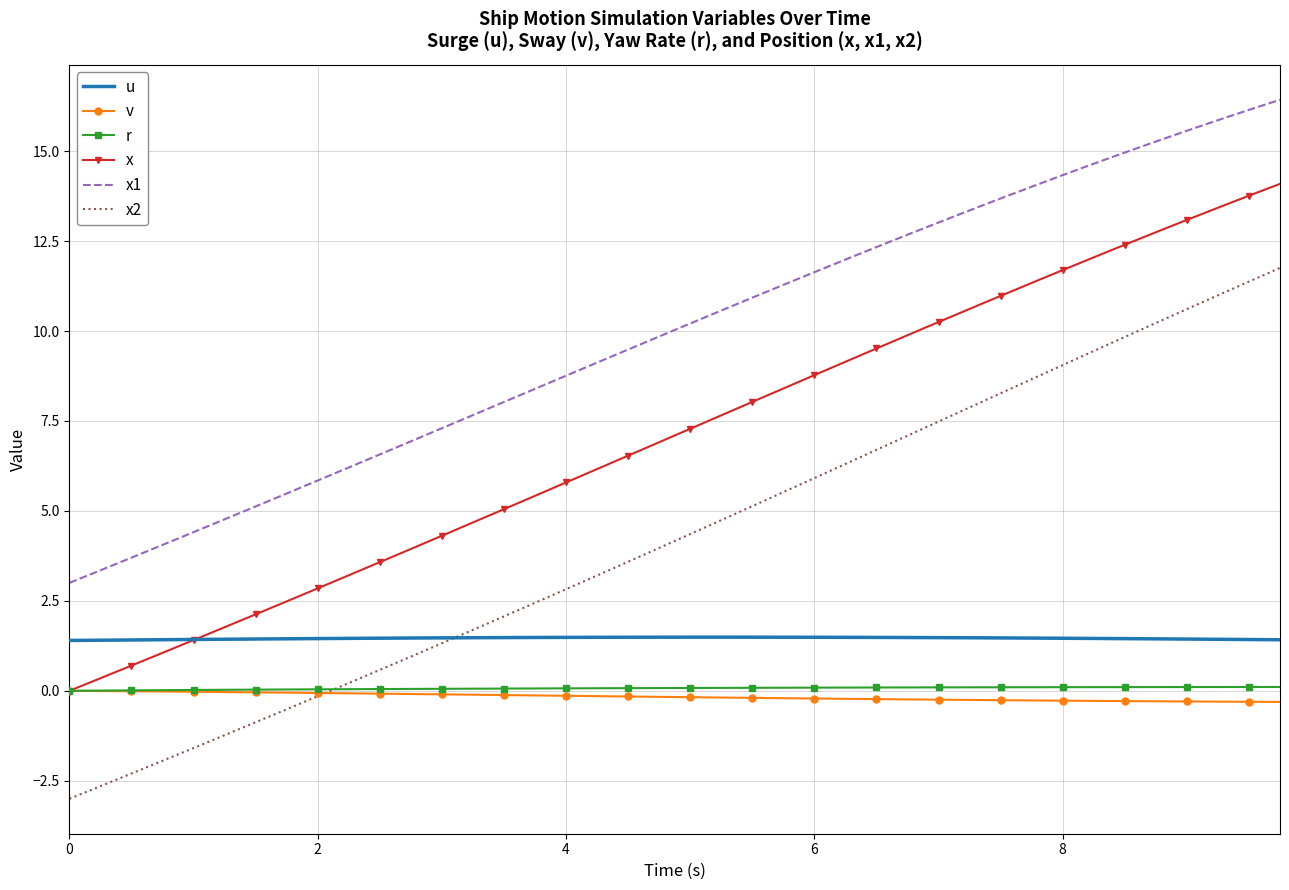

True or false: x2 and x1 cross at least once.

False